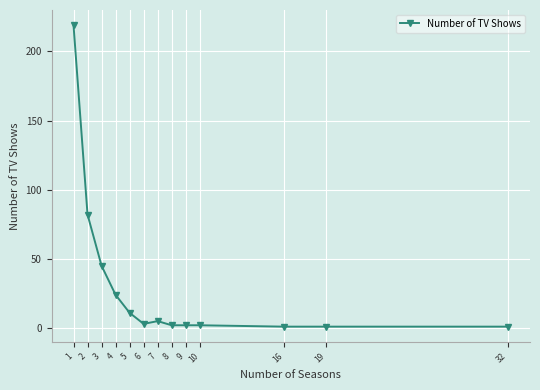

Where is the data nearest to the value 110?

2